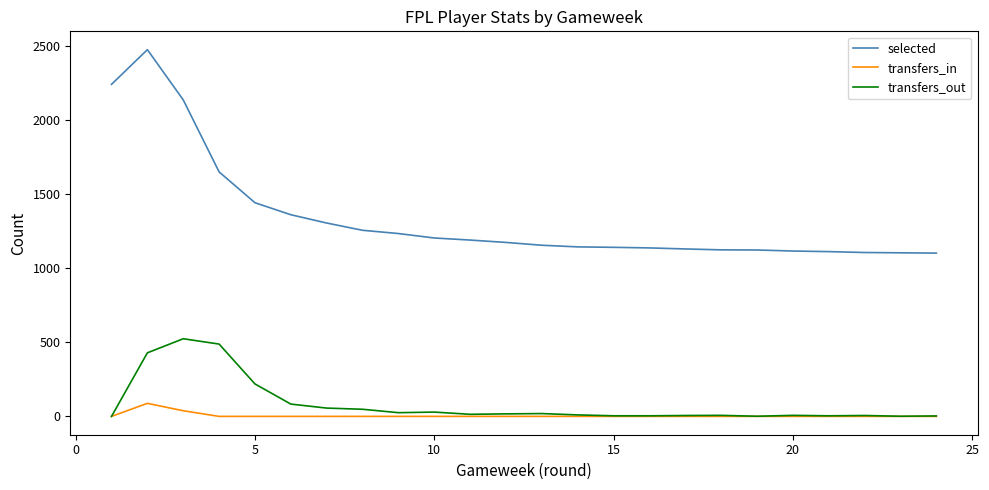

Which series has the widest spread of values?

selected